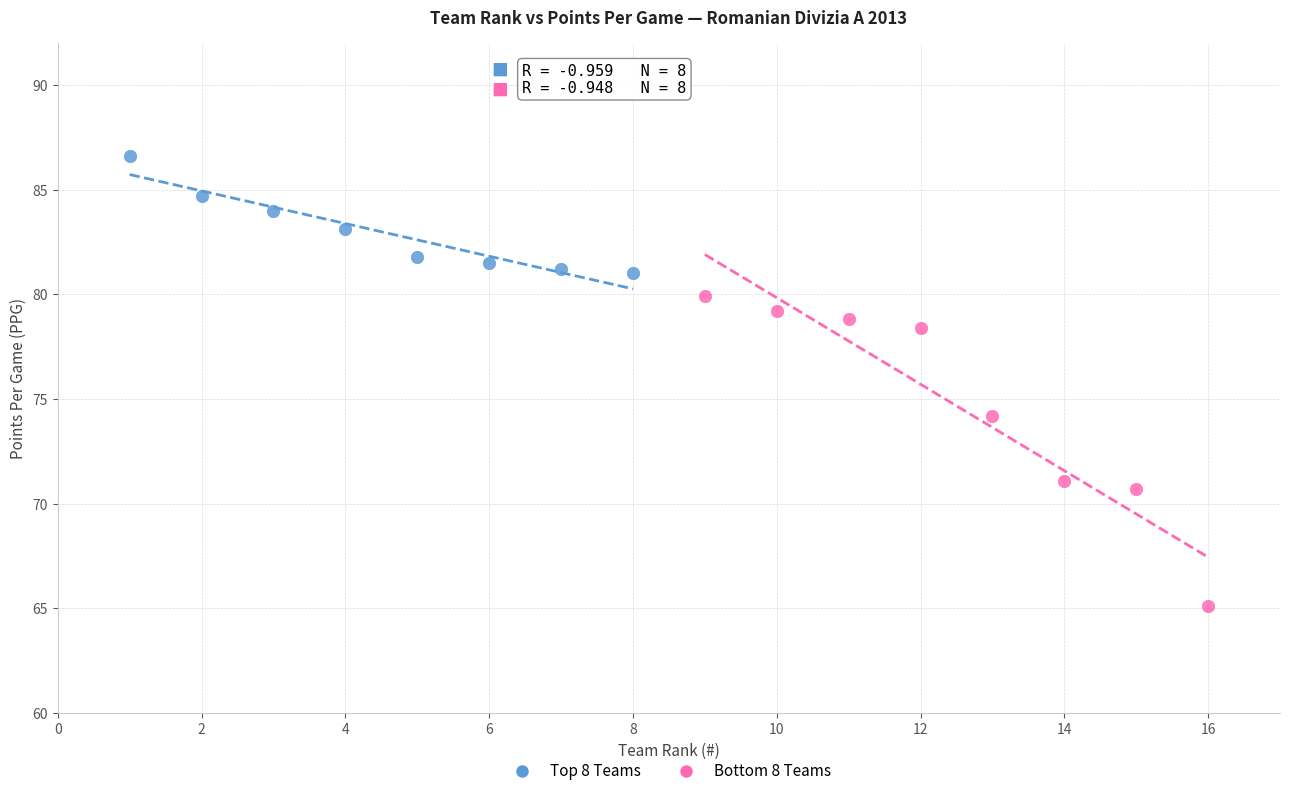

Which series has the largest Y range (max minus min)?

Bottom 8 Teams